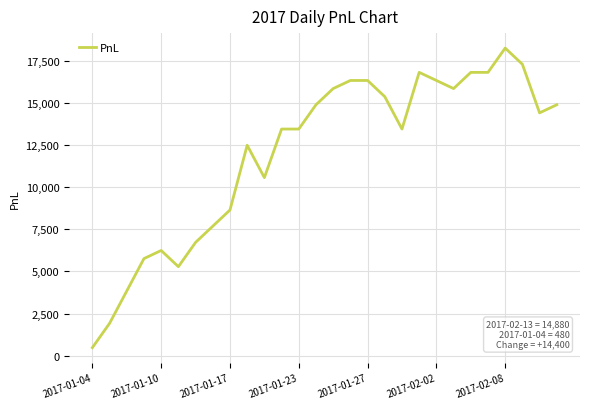

What is the greatest value displayed?

18240